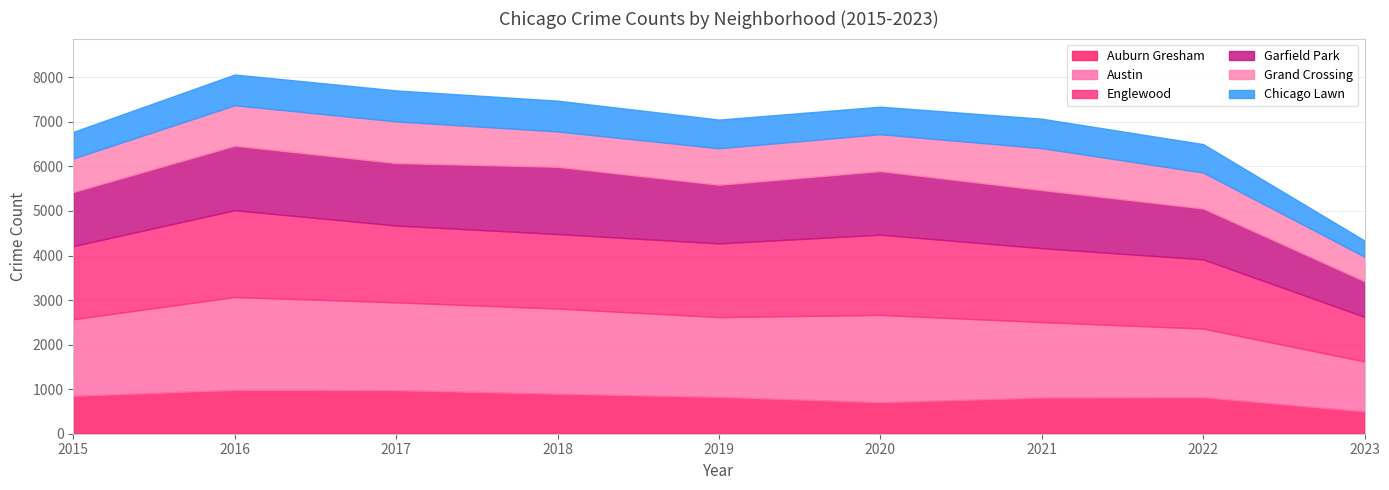

True or false: Grand Crossing and Englewood cross at least once.

False